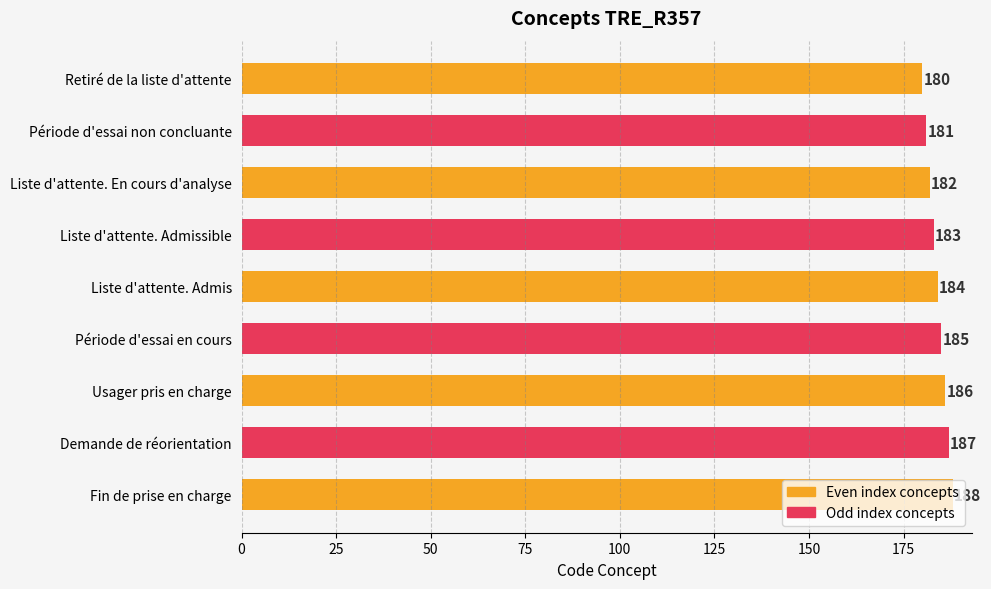

How many values are between 182 and 186?

5